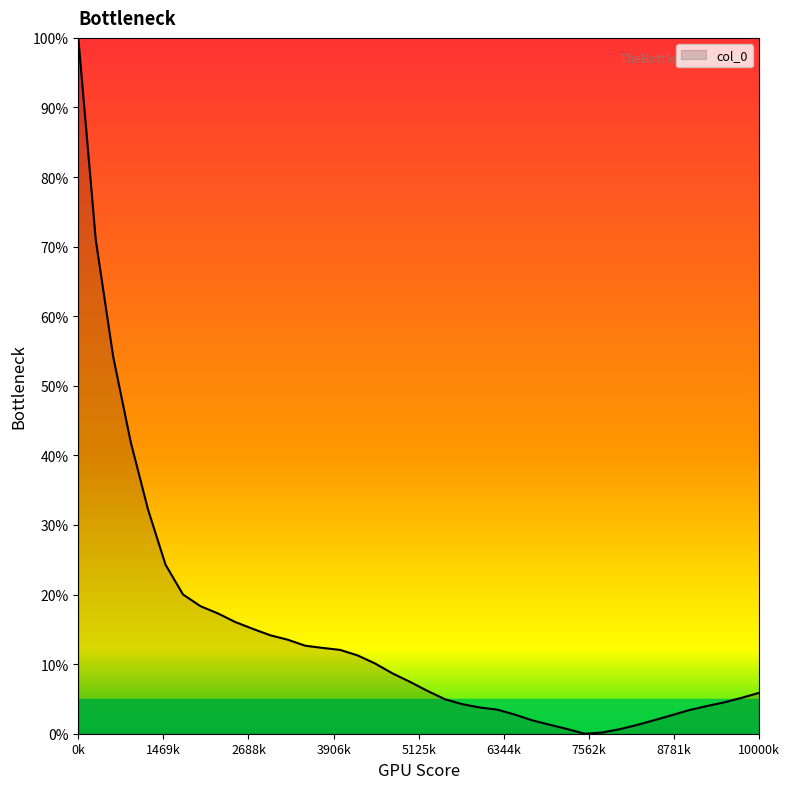

What is the difference between the maximum and minimum values?

100.0